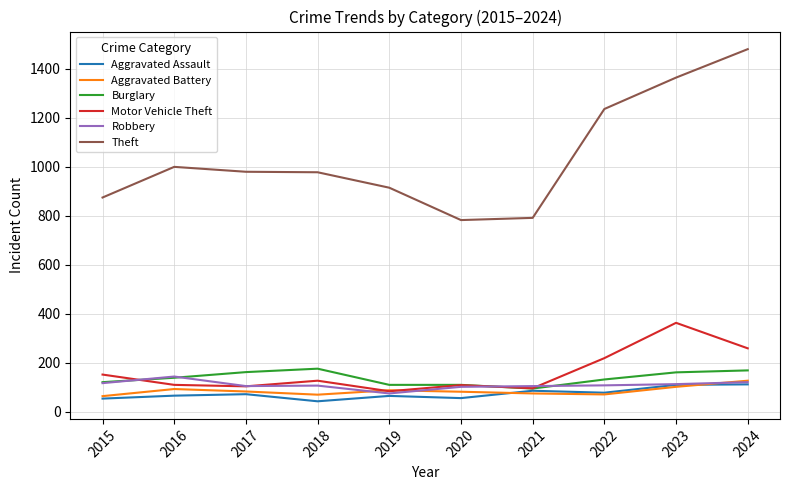

True or false: Theft and Motor Vehicle Theft intersect in this chart.

False